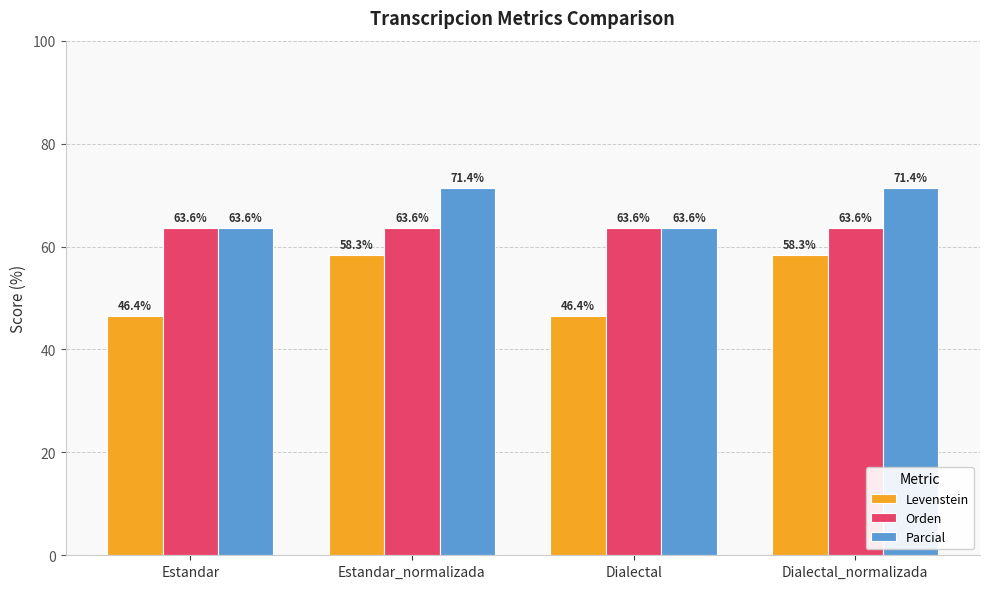

Reading left to right, extract all data points from this chart.

Levenstein: 46.4	58.3	46.4	58.3
Orden: 63.6	63.6	63.6	63.6
Parcial: 63.6	71.4	63.6	71.4